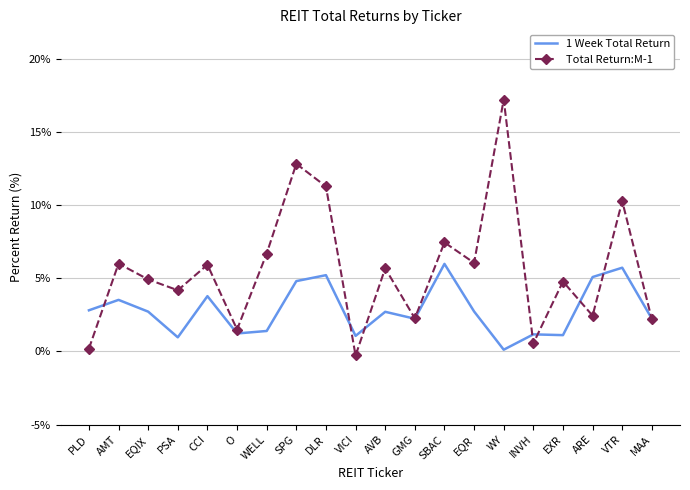

What is the difference between the second highest and second lowest values in the 1 Week Total Return series?

4.8